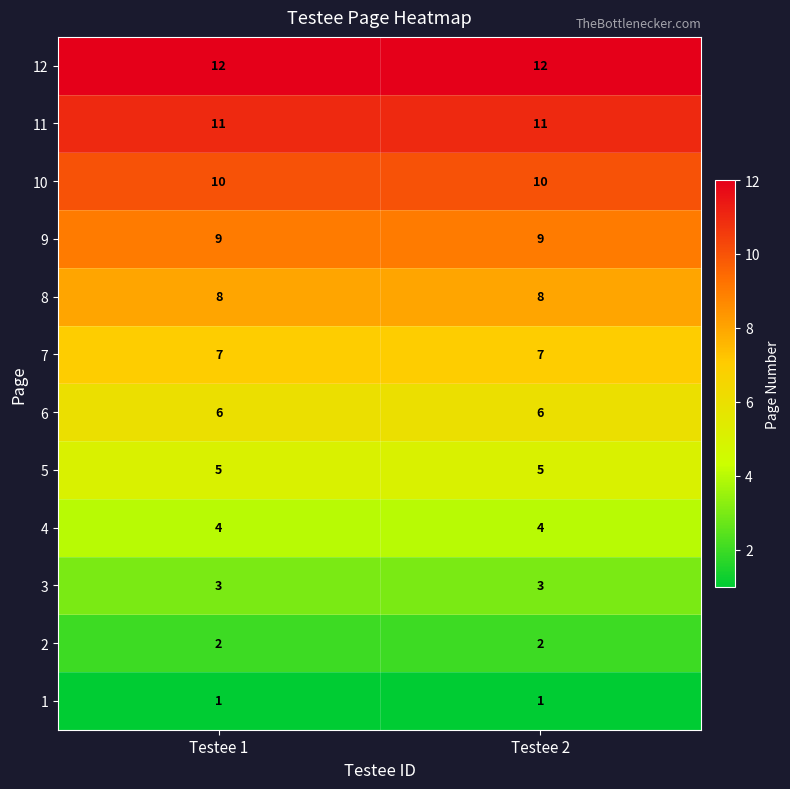

How many distinct data groups are displayed?

12